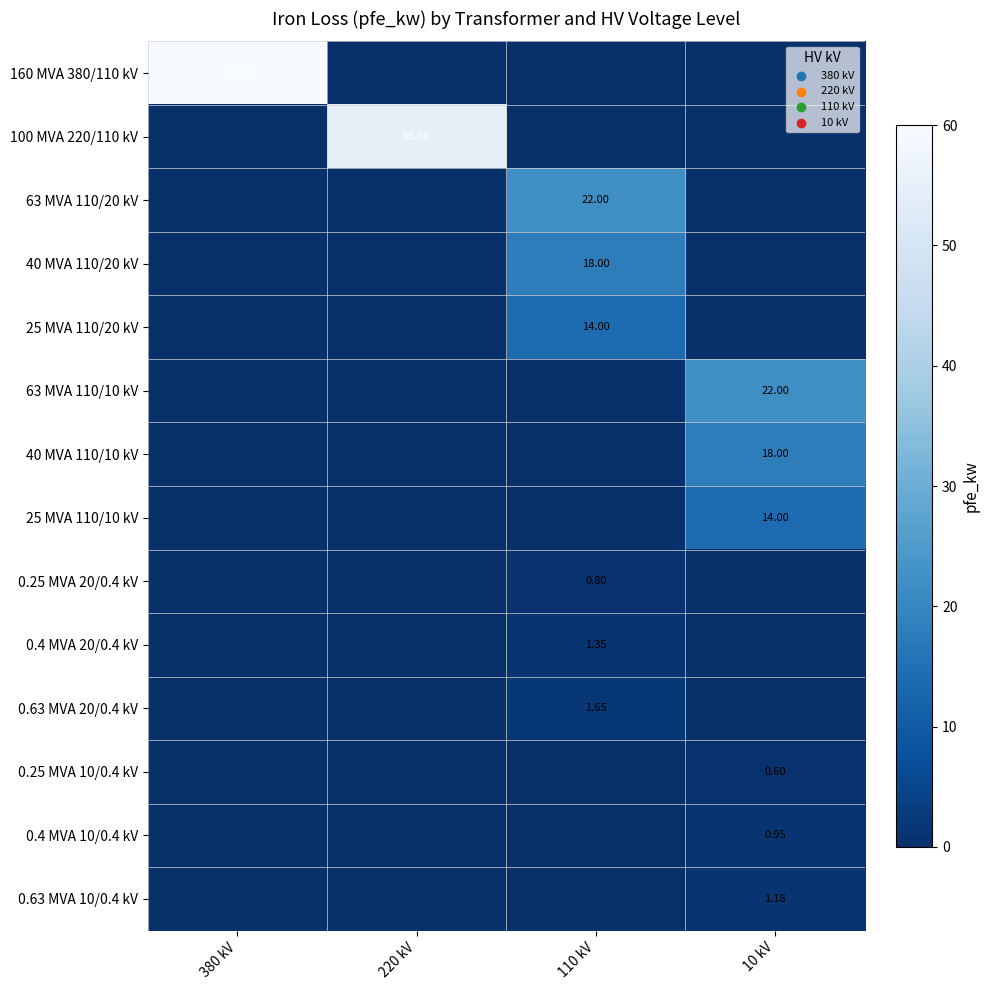

What is the total value across all series at 220 kV?

55.0